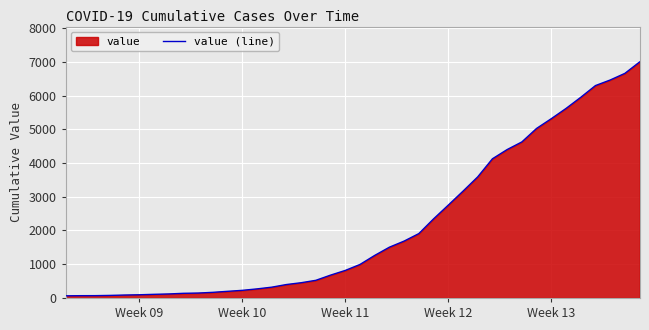

How many lines are shown in the chart?

1